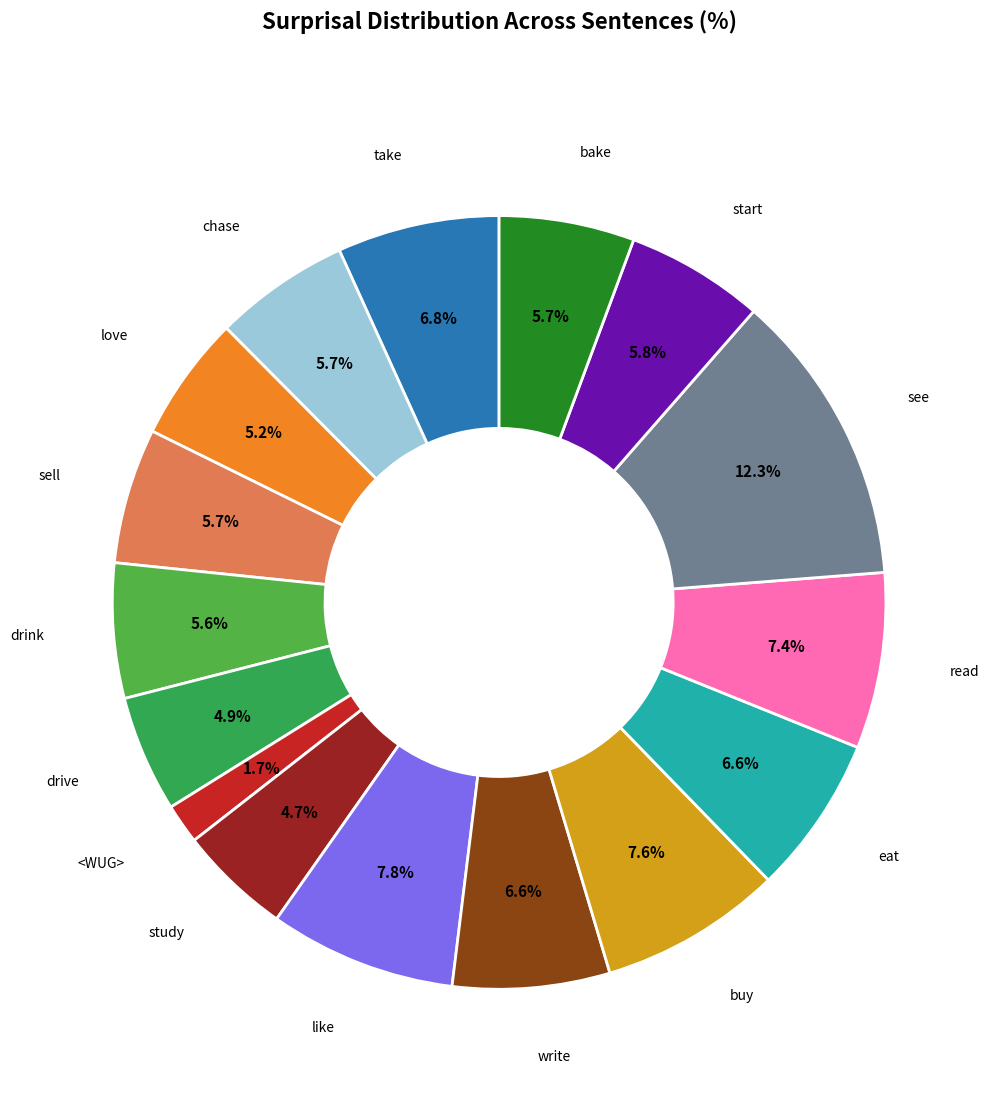

What is the largest slice in the pie chart?

see